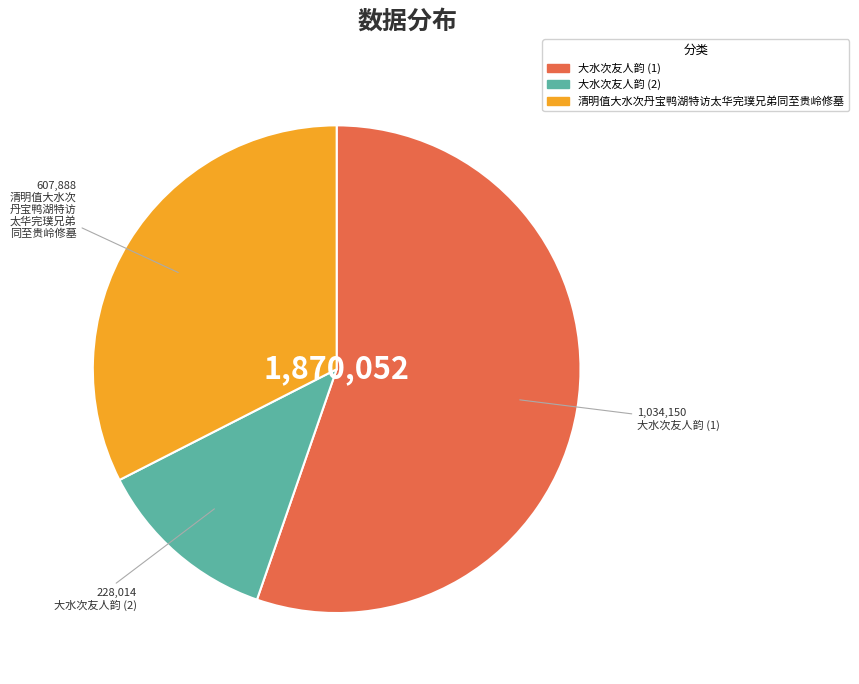

Rank the categories by value from highest to lowest.

大水次友人韵 (1), 清明值大水次丹宝鸭湖特访太华完璞兄弟同至贵岭修墓, 大水次友人韵 (2)